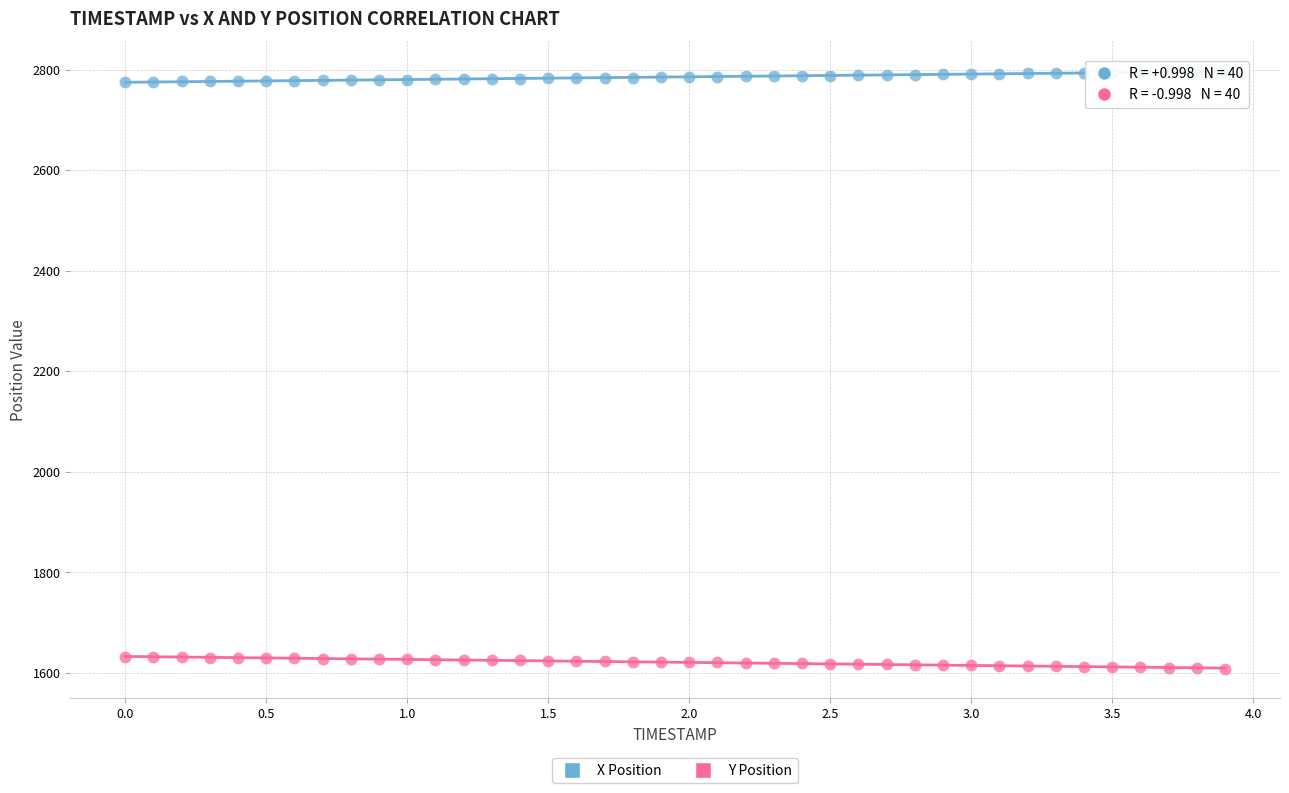

Across all data points, what is the range of Y values (max minus min)?

1188.2